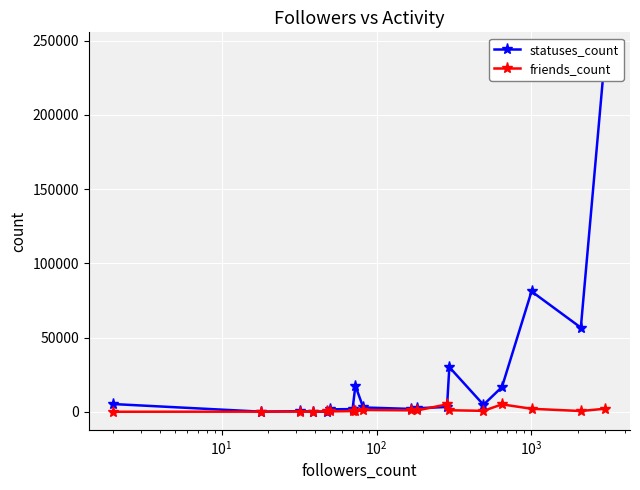

True or false: friends_count has more than 1 points higher than both neighbors.

True